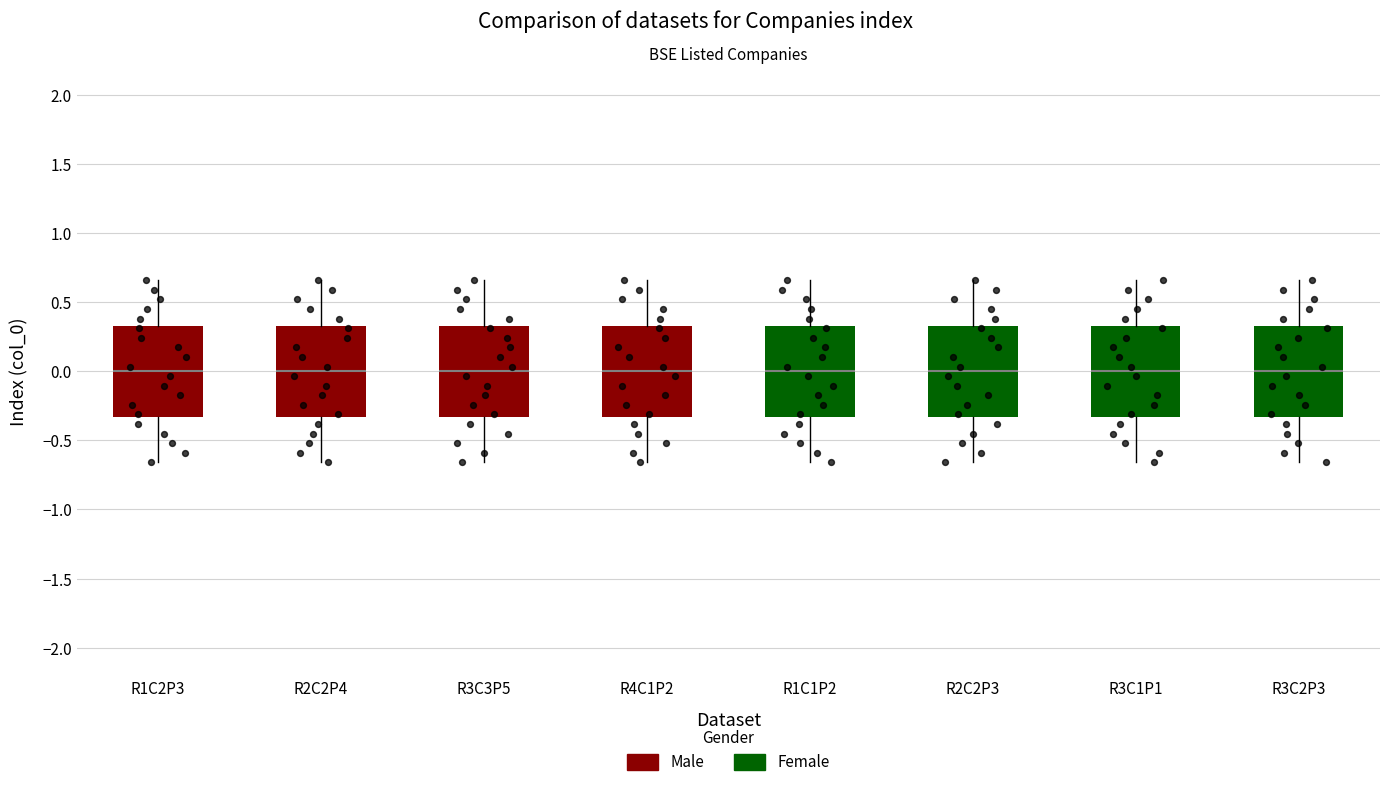

Reading left to right, transcribe this box plot: for each box, give where its median line is, the range the box spans, and where its two whiskers end, as read against the y-axis. The values are not printed on the chart, so give them approximately, as read against the axis.

R1C2P3: median 0.00, box -0.35 to 0.35, whiskers -0.65 to 0.65
R2C2P4: median 0.00, box -0.35 to 0.35, whiskers -0.65 to 0.65
R3C3P5: median 0.00, box -0.35 to 0.35, whiskers -0.65 to 0.65
R4C1P2: median 0.00, box -0.35 to 0.35, whiskers -0.65 to 0.65
R1C1P2: median 0.00, box -0.35 to 0.35, whiskers -0.65 to 0.65
R2C2P3: median 0.00, box -0.35 to 0.35, whiskers -0.65 to 0.65
R3C1P1: median 0.00, box -0.35 to 0.35, whiskers -0.65 to 0.65
R3C2P3: median 0.00, box -0.35 to 0.35, whiskers -0.65 to 0.65